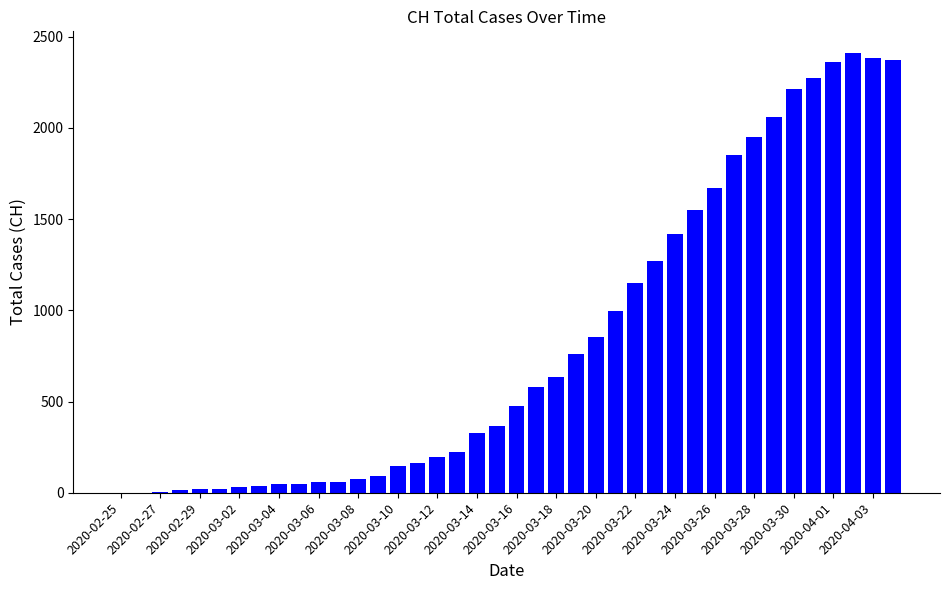

What is the greatest value displayed?

2409